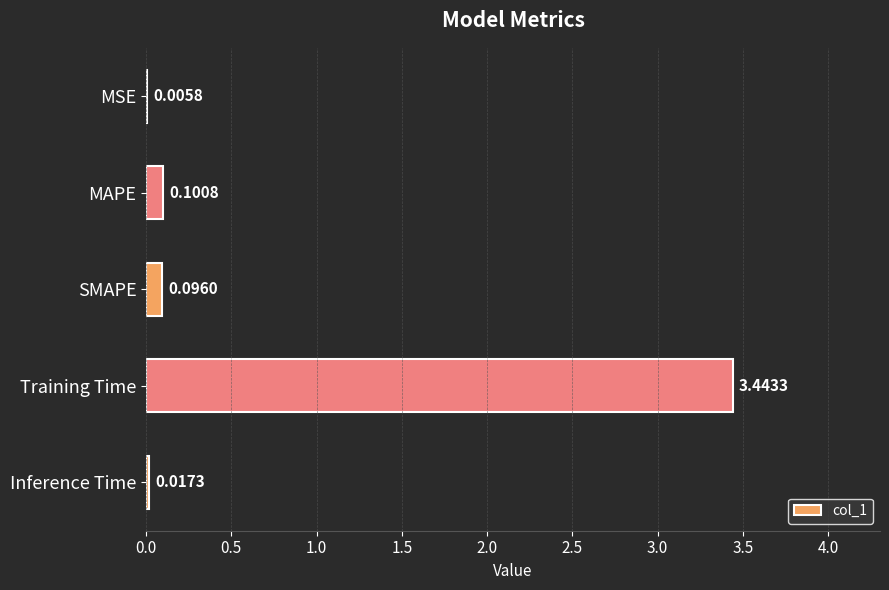

At which category does the chart reach its peak across all series?

Training Time